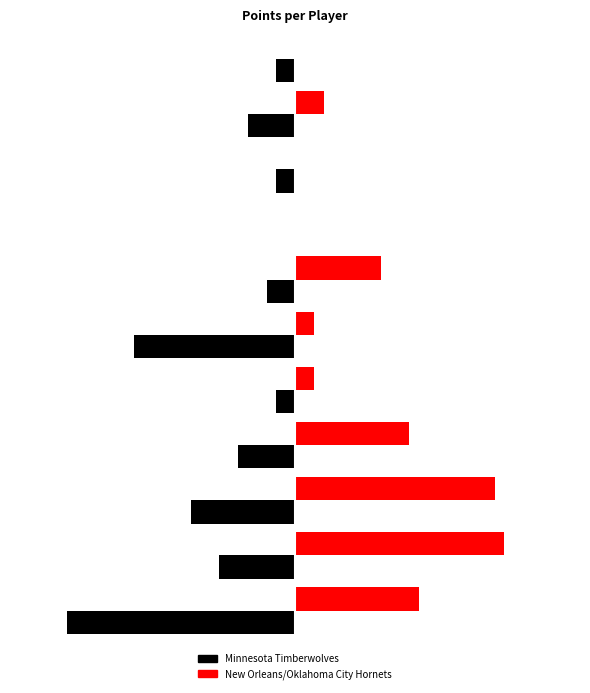

How many groups of bars are there?

11